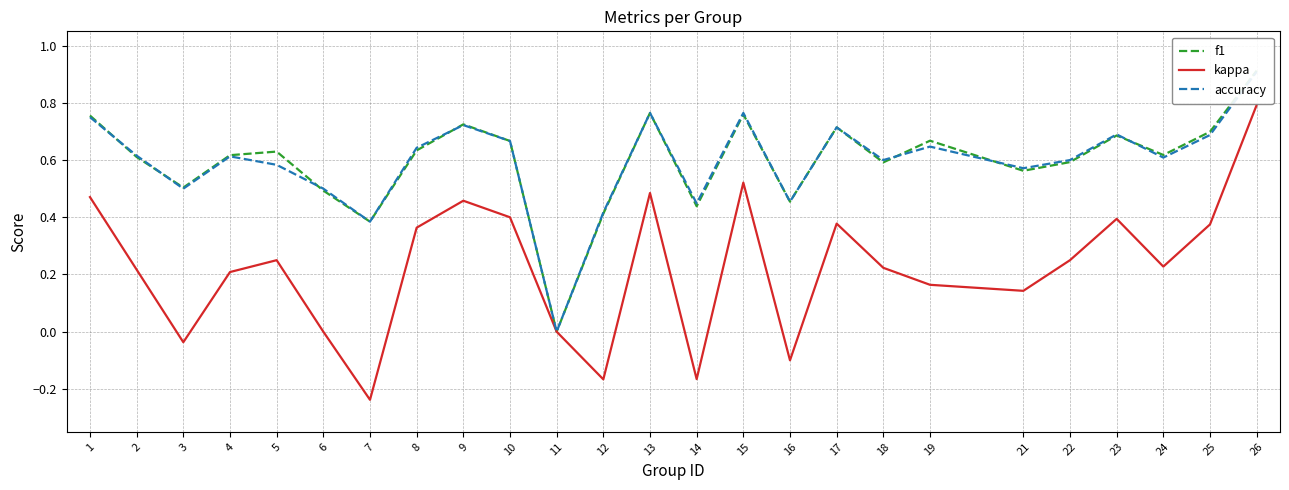

What is the highest value of the f1 series?

0.9